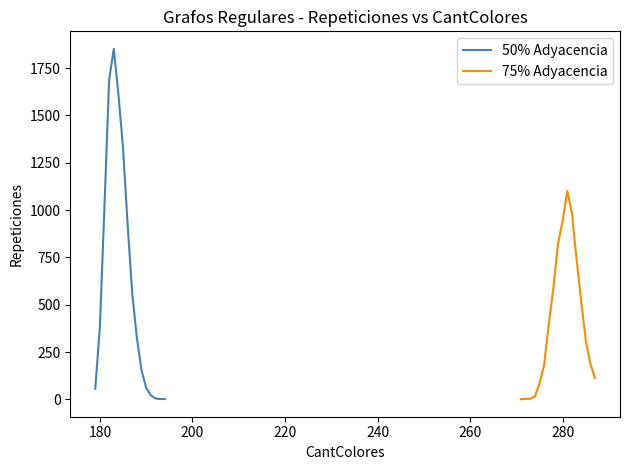

Which series has the largest total across all categories?

50% Adyacencia